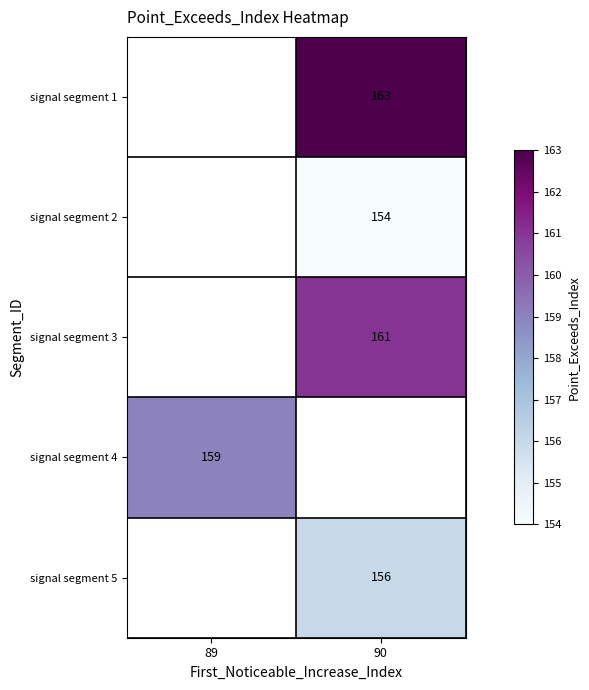

Is the value of signal segment 2 at 90 greater than the value of signal segment 3 at 90?

No